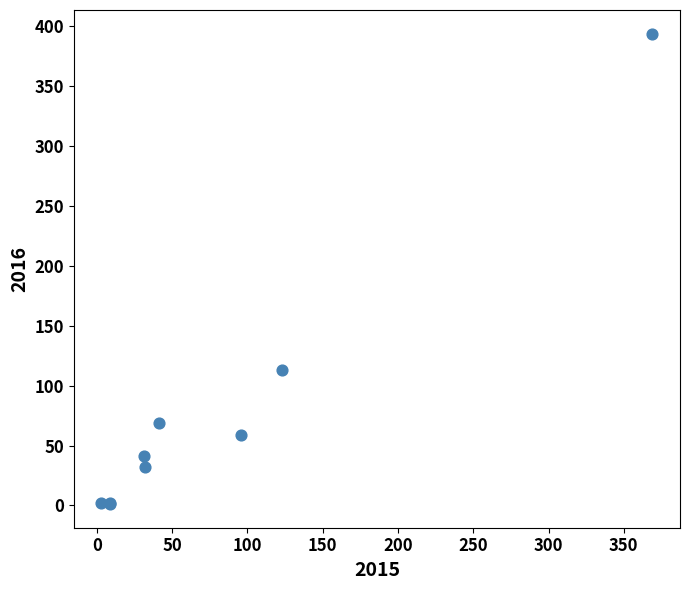

What Y value in the scatter plot is closest to 197?

113